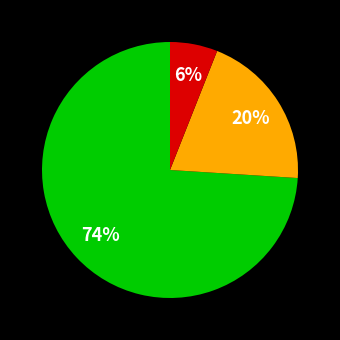

How many segments does this pie chart have?

3